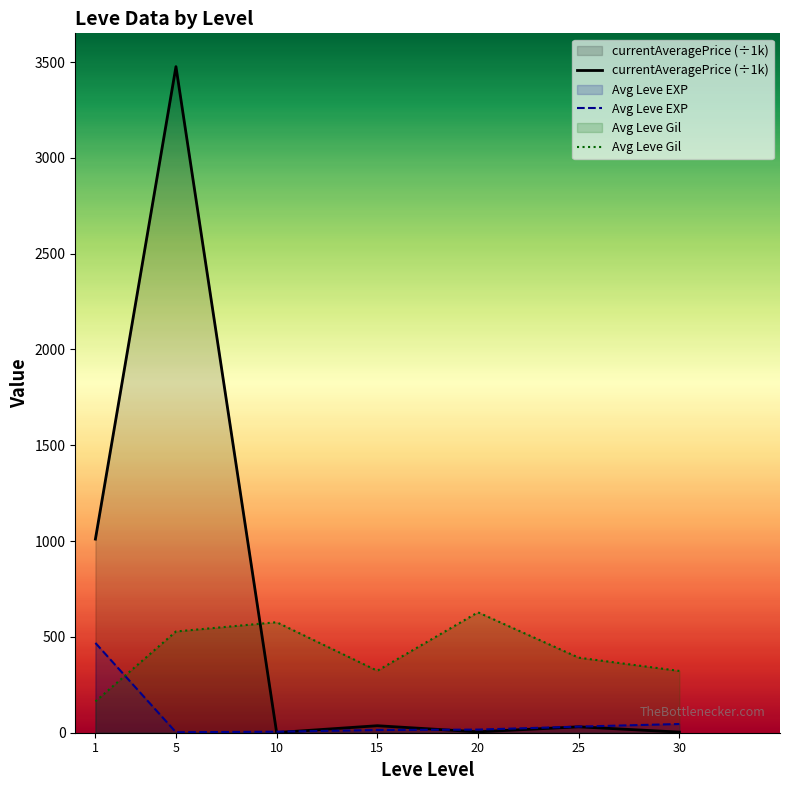

What are all the series names shown in the legend?

currentAveragePrice (÷1k), Avg Leve EXP, Avg Leve Gil